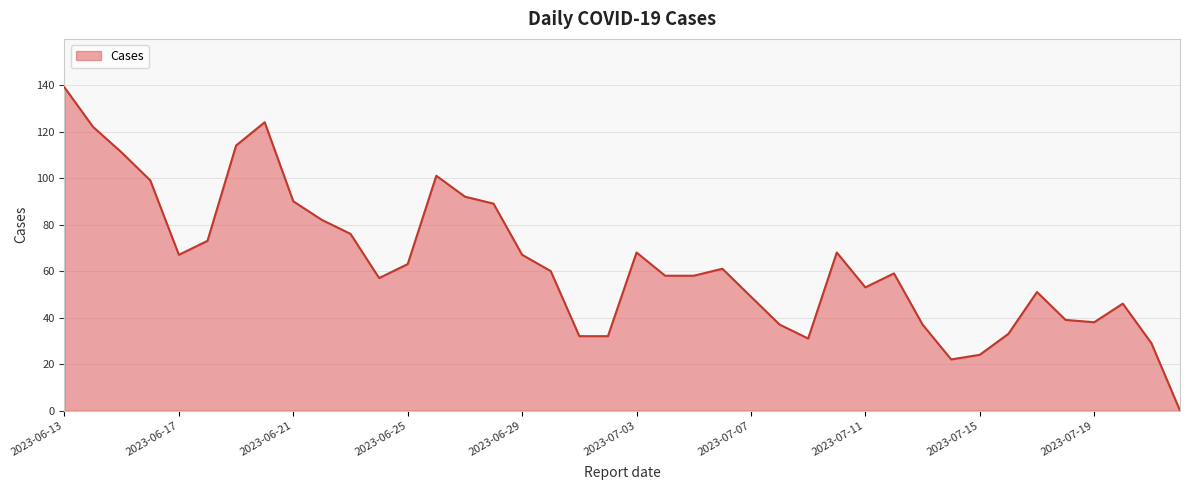

What is the difference between the maximum and minimum values?

139